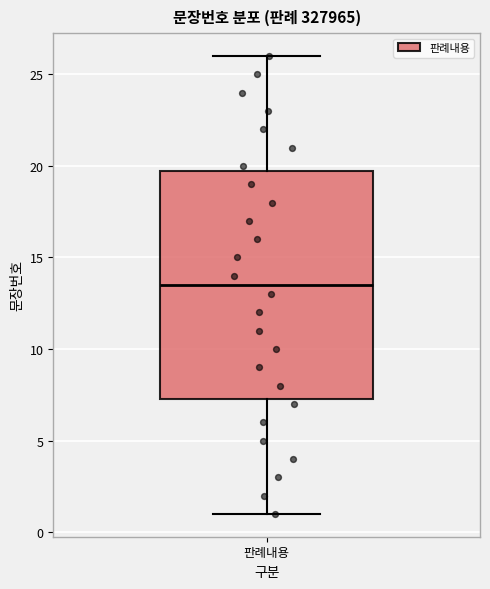

Transcribe this box plot: give where the median line is, the range the box spans, and where the two whiskers end, as read against the y-axis. The values are not printed on the chart, so give them approximately, as read against the axis.

median 13.5, box 7.5 to 20.0, whiskers 1.0 to 26.0